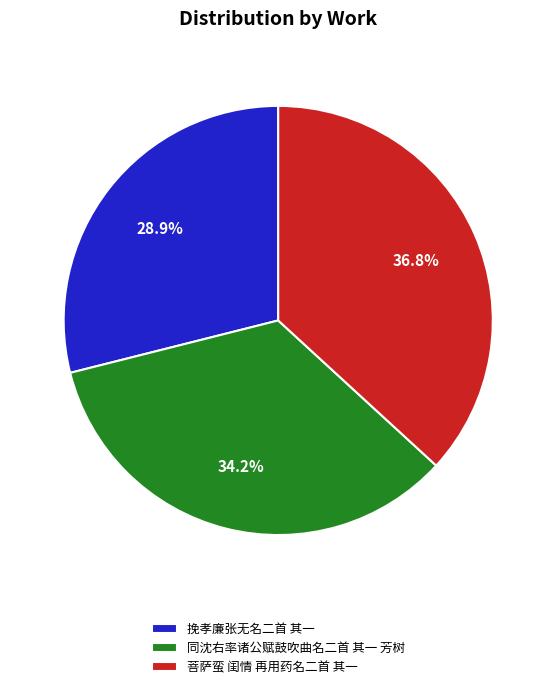

To the nearest percent, what is the difference between the largest and smallest slice percentages?

8%